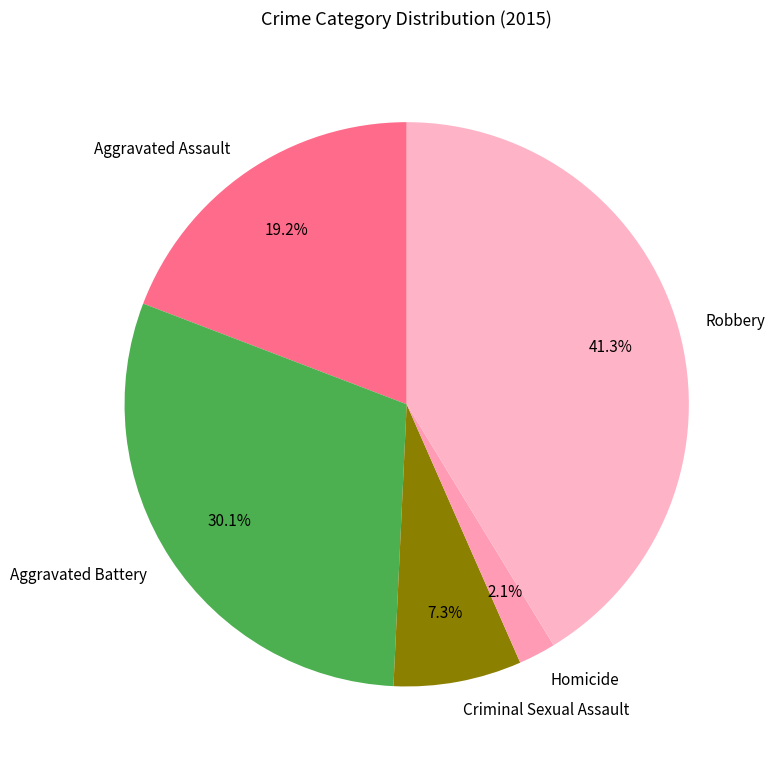

Count the number of slices in the pie.

5